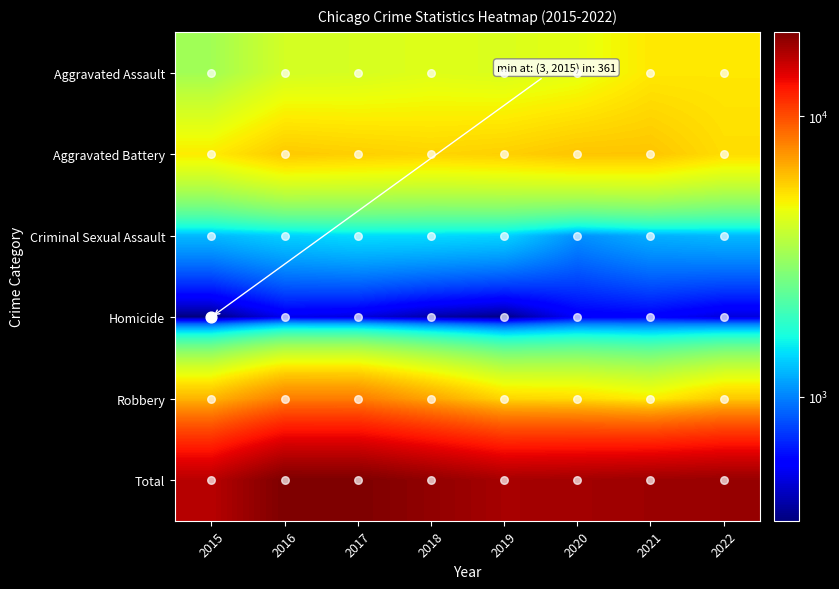

Reading right to left, list all the values displayed in this chart.

Aggravated Assault: 2022=5180	2021=5162	2020=4495	2019=4266	2018=4371	2017=4179	2016=4110	2015=3242
Aggravated Battery: 2022=5412	2021=5998	2020=6004	2019=5734	2018=5608	2017=5747	2016=5891	2015=5086
Criminal Sexual Assault: 2022=1241	2021=1194	2020=1055	2019=1373	2018=1411	2017=1422	2016=1355	2015=1239
Homicide: 2022=501	2021=581	2020=565	2019=370	2018=417	2017=507	2016=533	2015=361
Robbery: 2022=5899	2021=5037	2020=5463	2019=5586	2018=6863	2017=8120	2016=8129	2015=6417
Total: 2022=18233	2021=17972	2020=17582	2019=17329	2018=18670	2017=19975	2016=20018	2015=16345